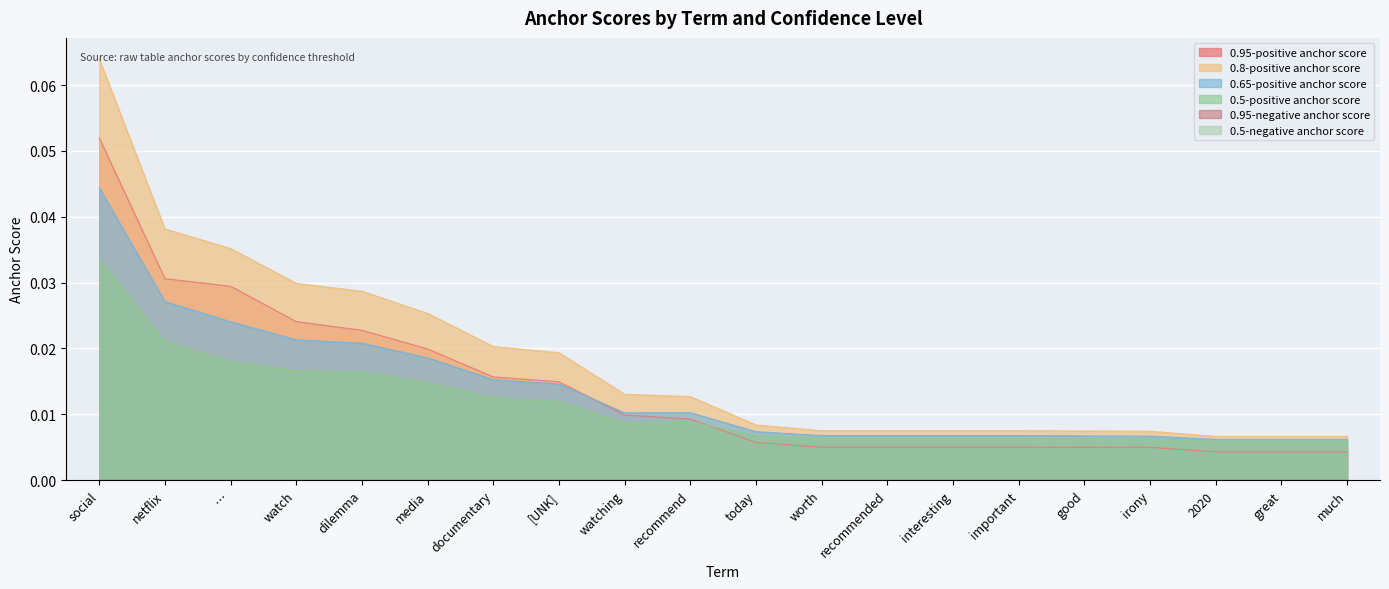

At which label does 0.65-positive anchor score reach its peak?

social